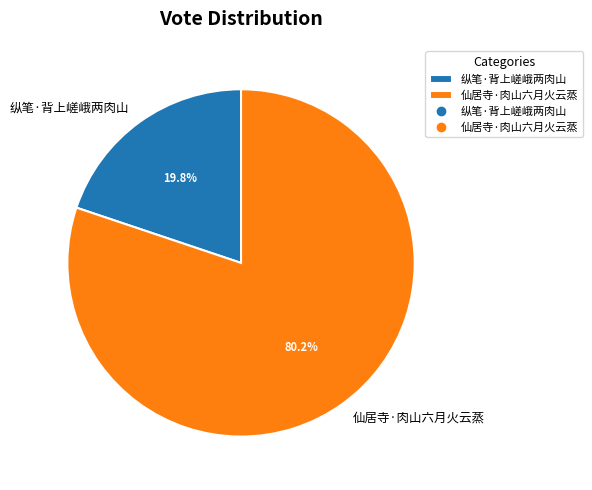

Is it true that 仙居寺·肉山六月火云蒸 is 95% of the pie?

False